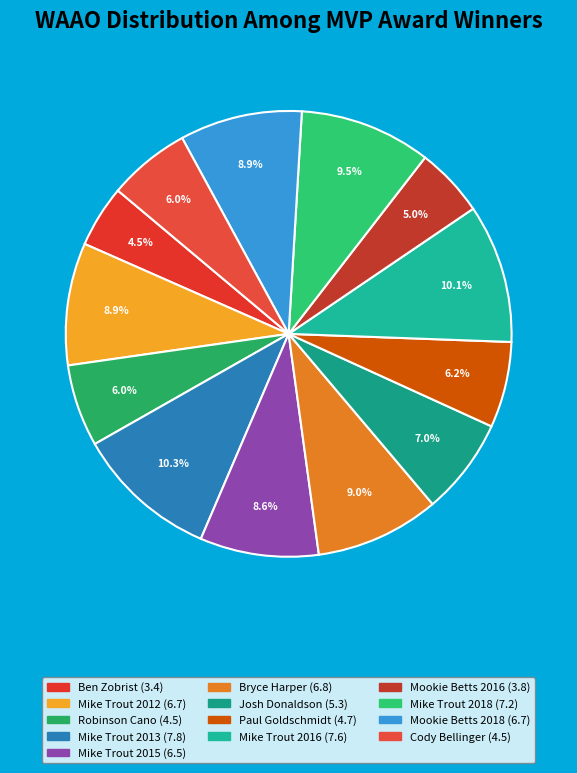

Which slice is the smallest?

Ben Zobrist